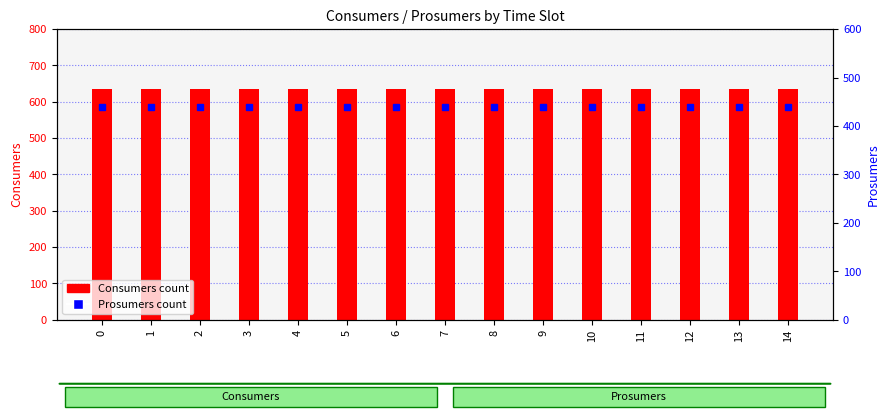

The Prosumers series shows 440 at 11. True or false?

True